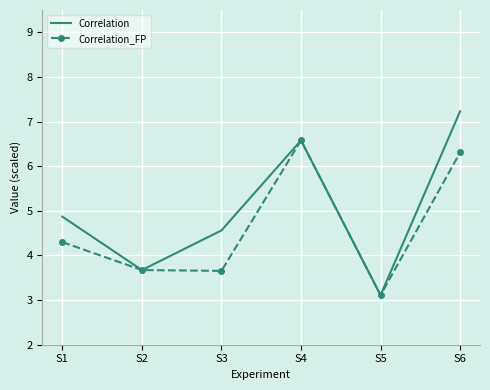

Reading left to right, list all the values displayed in this chart.

Correlation: 4.9	3.7	4.6	6.6	3.1	7.2
Correlation_FP: 4.3	3.7	3.7	6.6	3.1	6.3